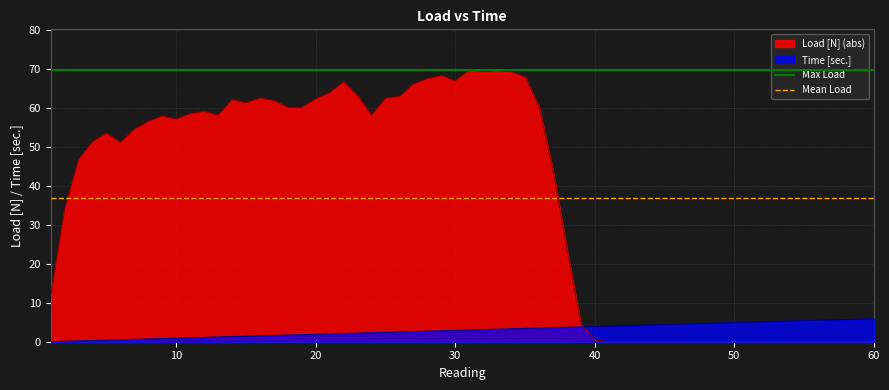

What is the highest value of the Mean Load series?

36.8